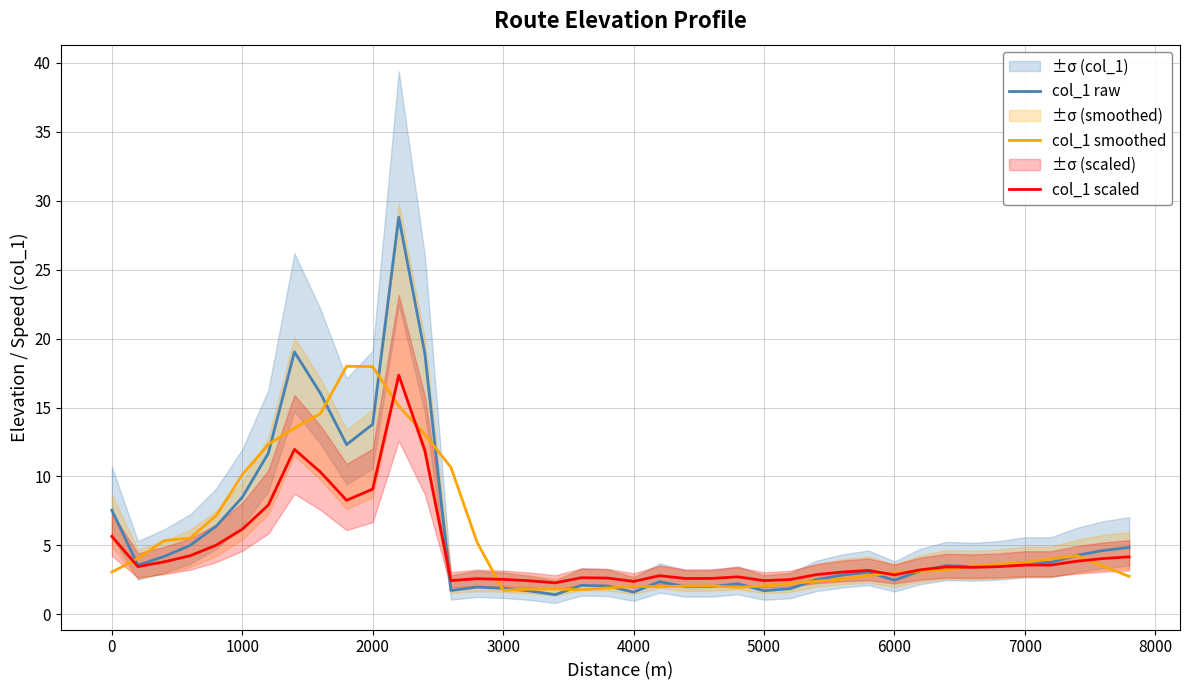

List the series in order of their peak value, lowest first.

col_1 scaled, col_1 smoothed, col_1 raw